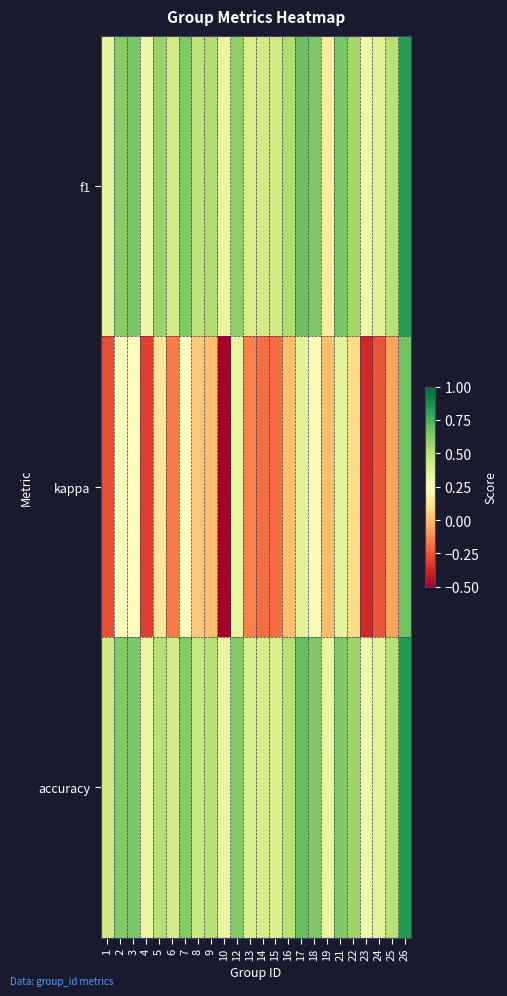

Reading right to left, transcribe all the data shown in this chart.

f1: 26=0.8	25=0.5	24=0.4	23=0.3	22=0.6	21=0.6	19=0.2	18=0.6	17=0.7	16=0.5	15=0.4	14=0.4	13=0.4	12=0.6	10=0.3	9=0.5	8=0.5	7=0.6	6=0.4	5=0.6	4=0.3	3=0.6	2=0.6	1=0.3
kappa: 26=0.7	25=-0.1	24=-0.3	23=-0.4	22=0.1	21=0.4	19=0.0	18=0.3	17=0.4	16=0.0	15=-0.2	14=-0.2	13=-0.2	12=0.3	10=-0.5	9=0.0	8=0.0	7=0.2	6=-0.2	5=0.1	4=-0.3	3=0.3	2=0.2	1=-0.3
accuracy: 26=0.8	25=0.5	24=0.4	23=0.3	22=0.6	21=0.6	19=0.3	18=0.6	17=0.7	16=0.5	15=0.4	14=0.4	13=0.4	12=0.6	10=0.3	9=0.5	8=0.5	7=0.6	6=0.4	5=0.5	4=0.3	3=0.6	2=0.6	1=0.4